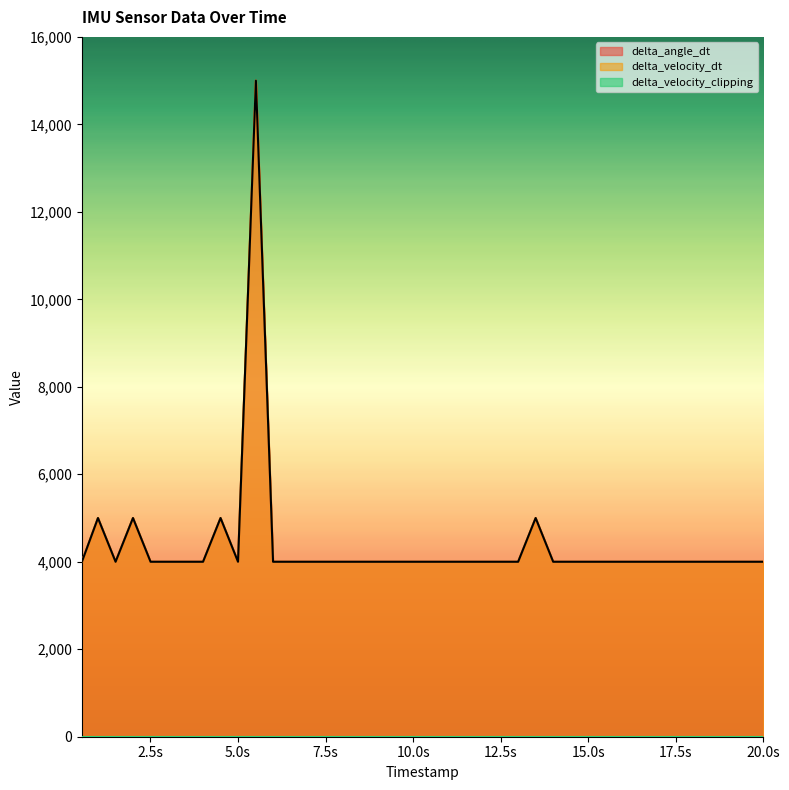

Reading right to left, extract all data points from this chart.

delta_angle_dt: 4000	4000	4000	4000	4000	4000	4000	4000	4000	4000	4000	4000	4000	5000	4000	4000	4000	4000	4000	4000	4000	4000	4000	4000	4000	4000	4000	4000	4000	15000	4000	5000	4000	4000	4000	4000	5000	4000	5000	4000
delta_velocity_dt: 4000	4000	4000	4000	4000	4000	4000	4000	4000	4000	4000	4000	4000	5000	4000	4000	4000	4000	4000	4000	4000	4000	4000	4000	4000	4000	4000	4000	4000	15000	4000	5000	4000	4000	4000	4000	5000	4000	5000	4000